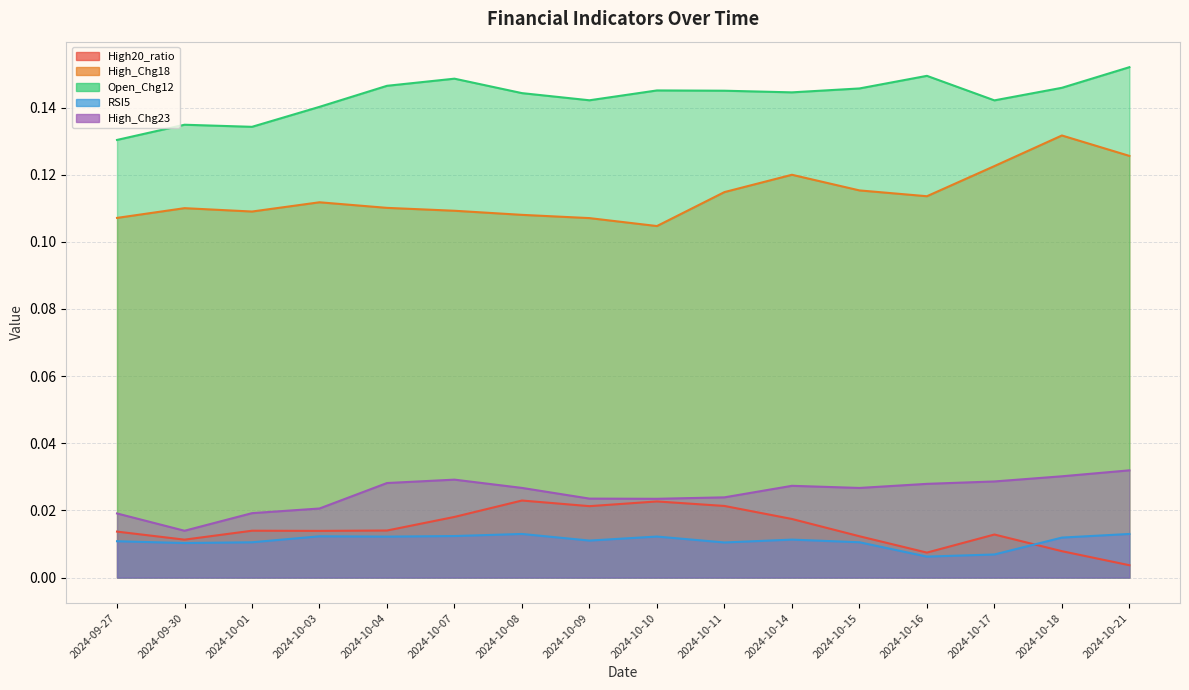

How many data points does each series have?

16